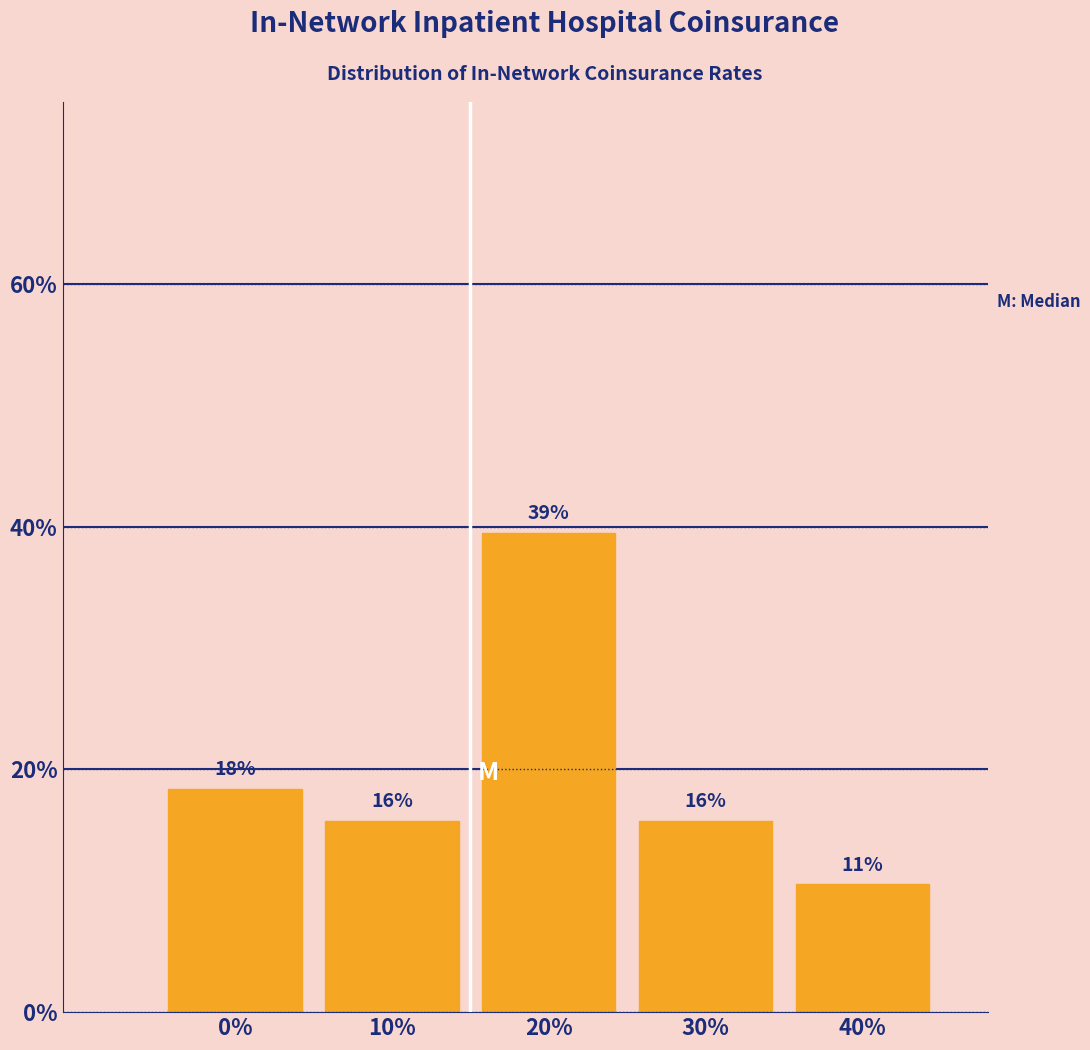

Does the chart contain any negative values?

No